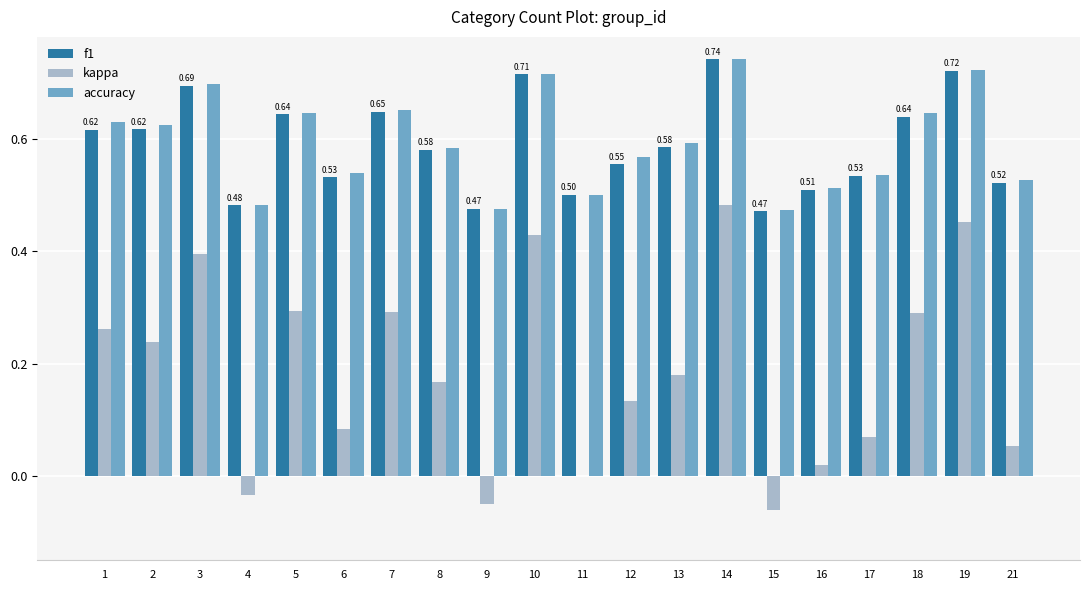

What are all the series names shown in the legend?

f1, kappa, accuracy